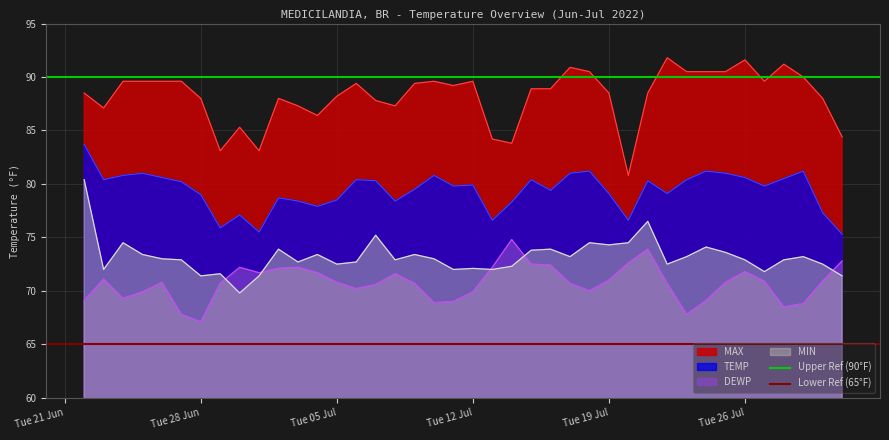

True or false: DEWP and MAX cross at least once.

False